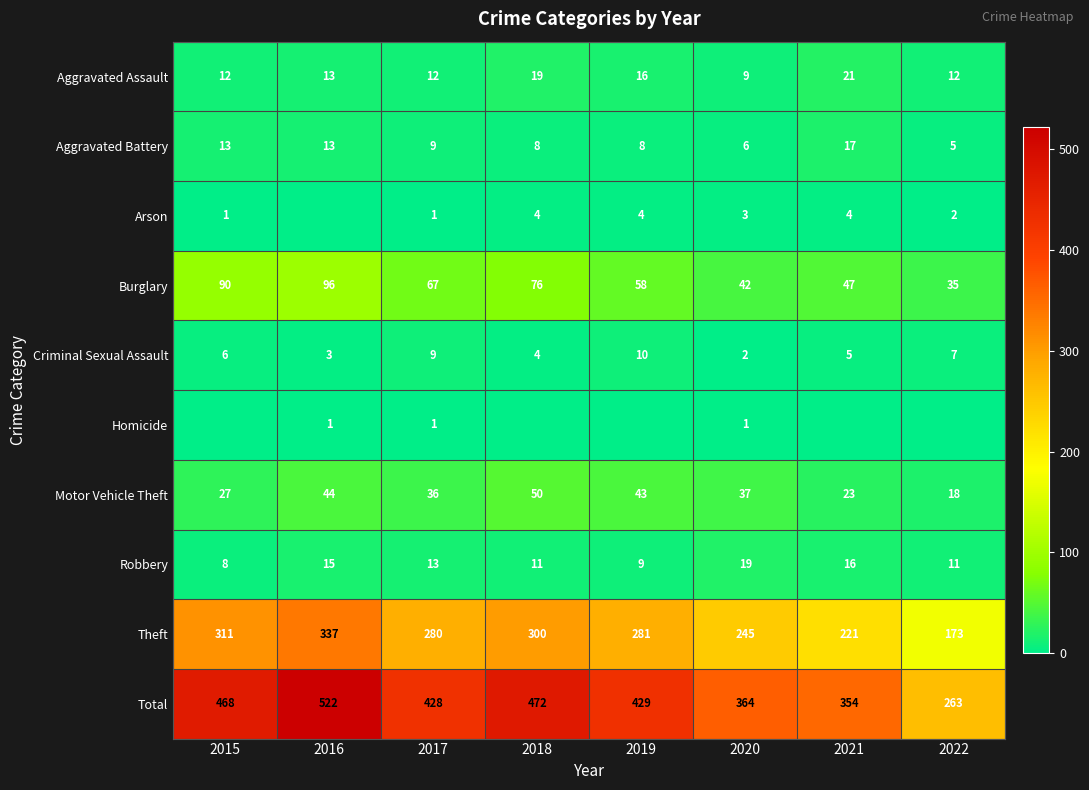

How many data points in Total are less than 429?

4